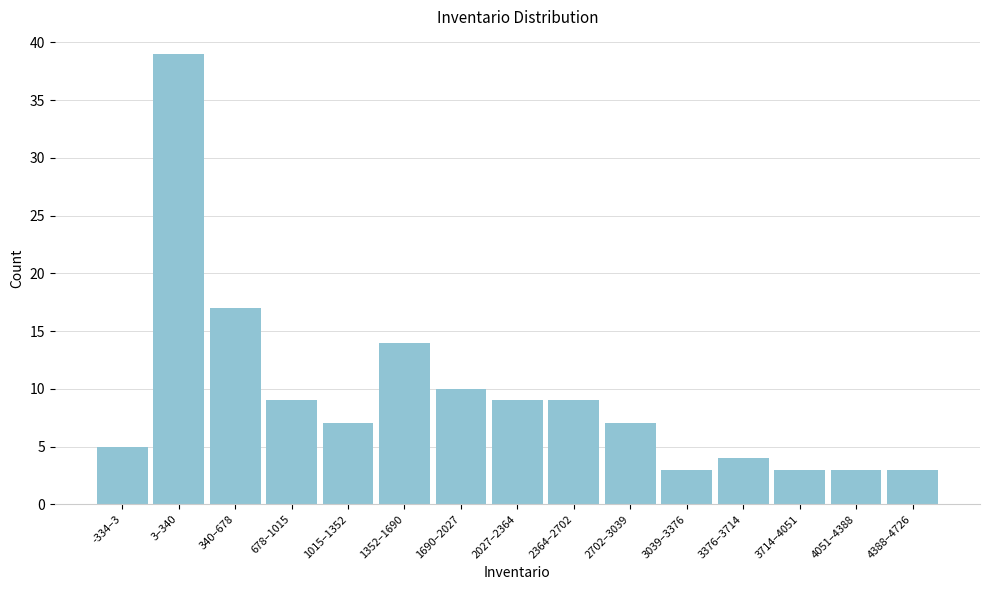

Reading left to right, transcribe all the data shown in this chart.

-334–3=5	3–340=39	340–678=17	678–1015=9	1015–1352=7	1352–1690=14	1690–2027=10	2027–2364=9	2364–2702=9	2702–3039=7	3039–3376=3	3376–3714=4	3714–4051=3	4051–4388=3	4388–4726=3